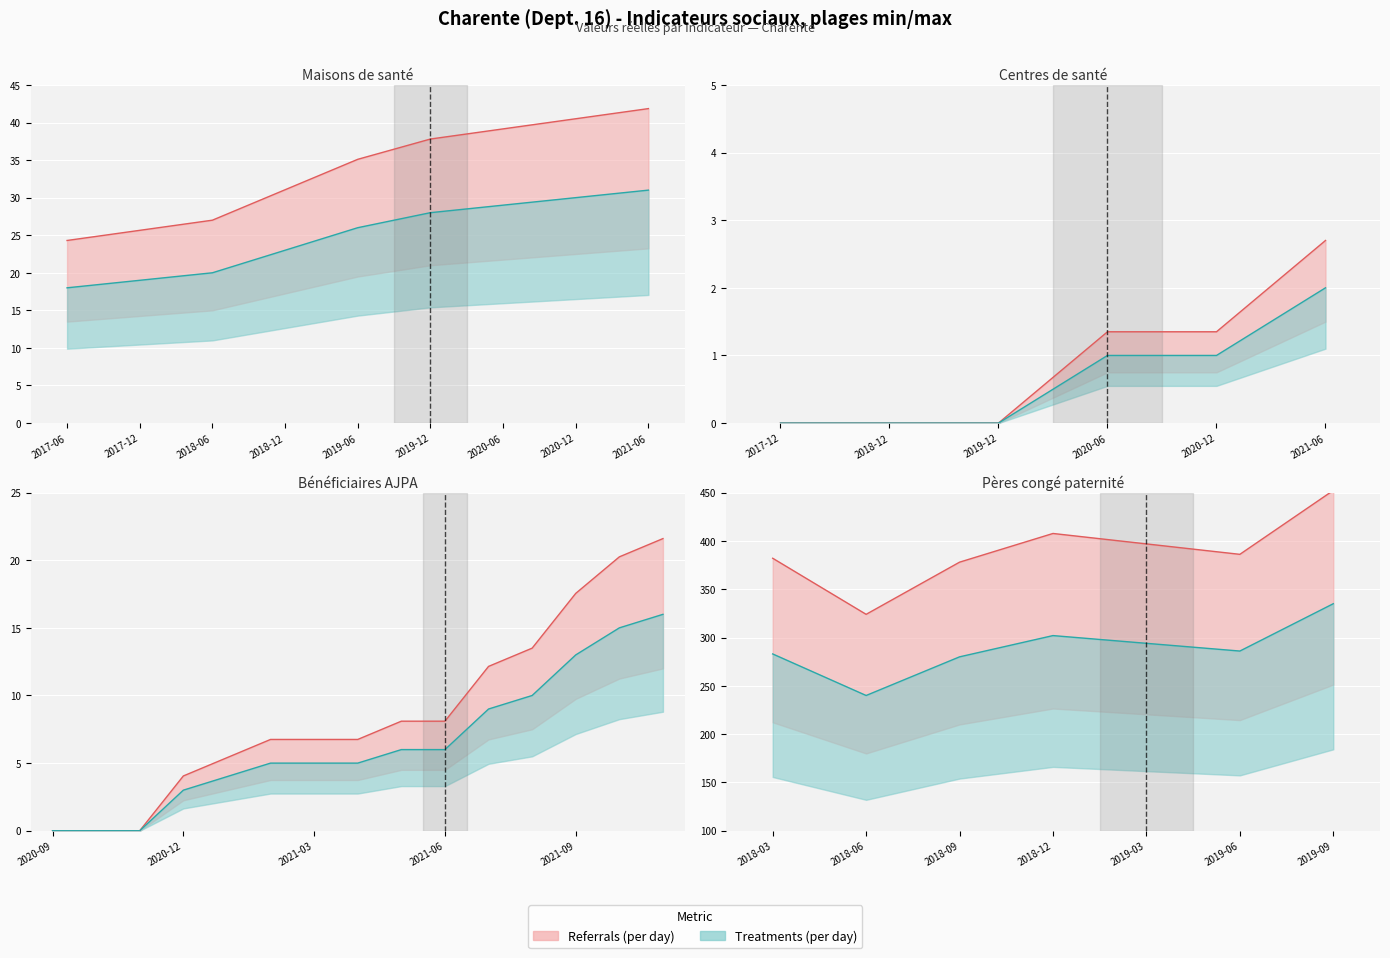

The value of nb-centres-sante at 6 is 2. True or false?

True